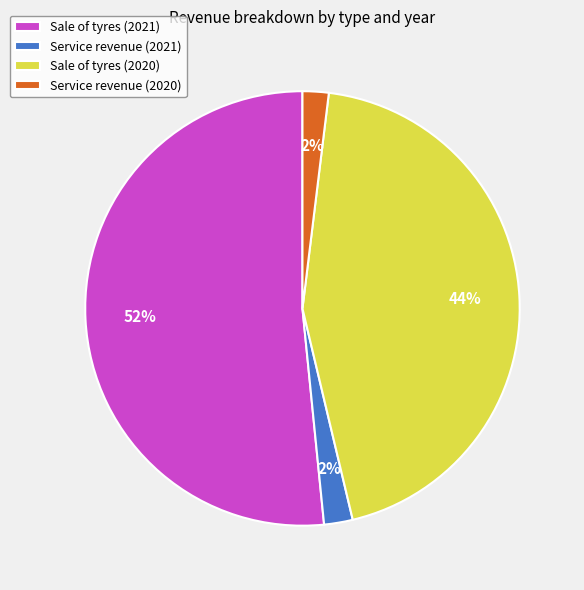

To the nearest percent, what is the difference between the Service revenue (2020) and Sale of tyres (2020) slice percentages?

42%